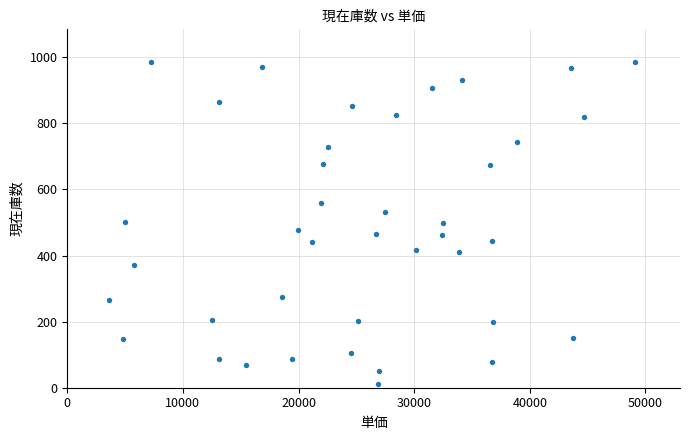

What is the range of Y values (max minus min)?

974